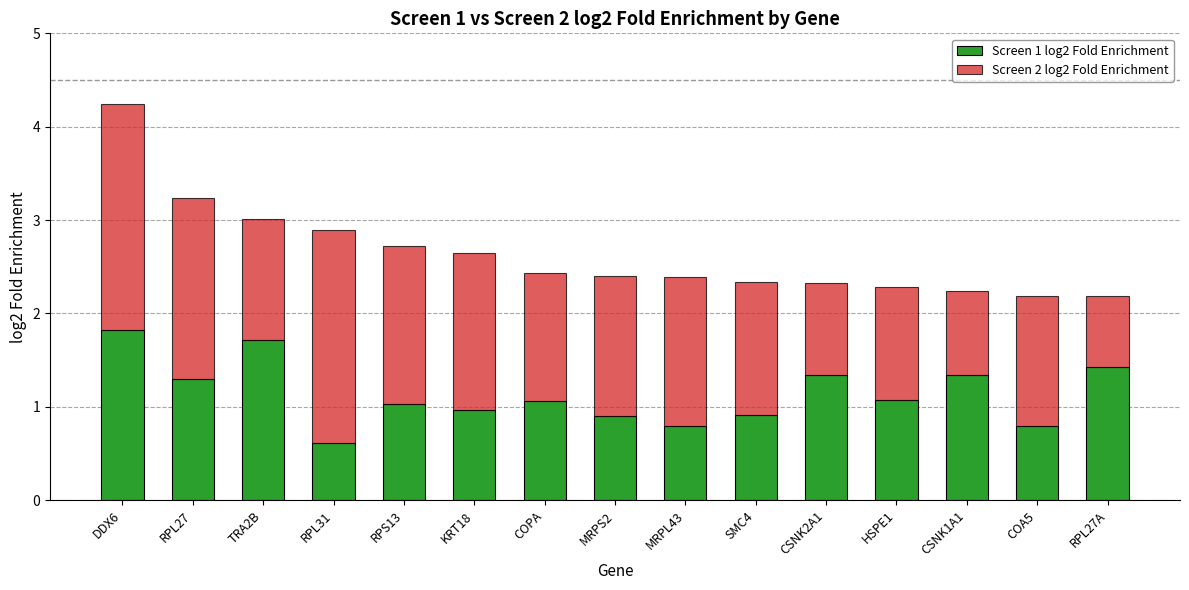

What is the total value across all series at MRPL43?

2.4